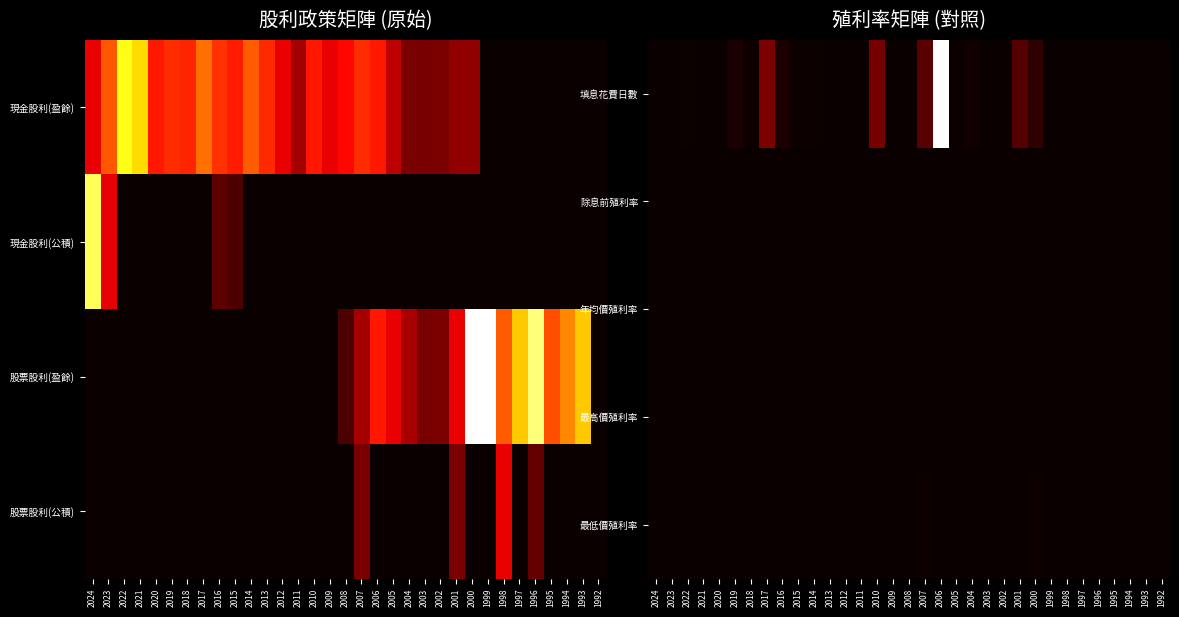

At which label does 填息花費日數 reach its peak?

2006